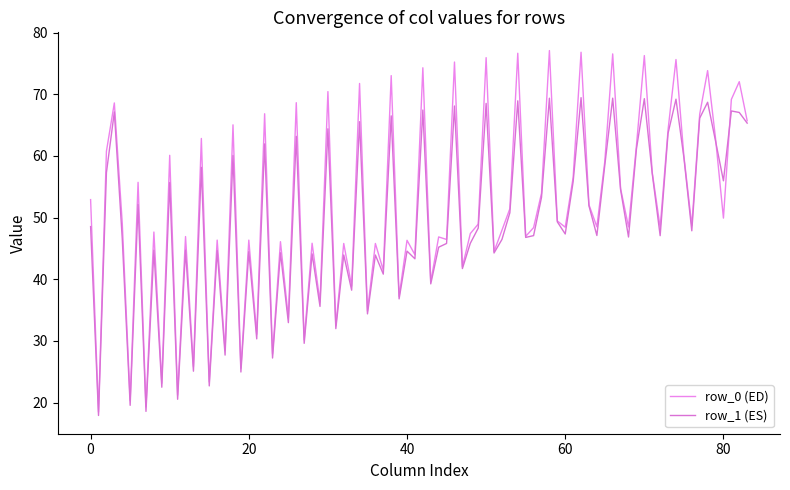

What is the maximum value shown in the chart?

77.1